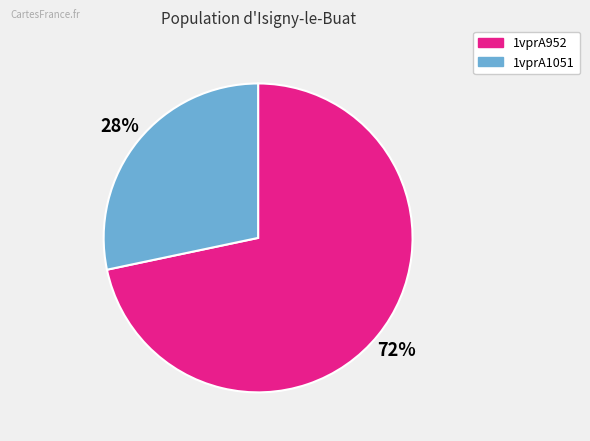

Which has a higher value, 1vprA1051 or 1vprA952?

1vprA952